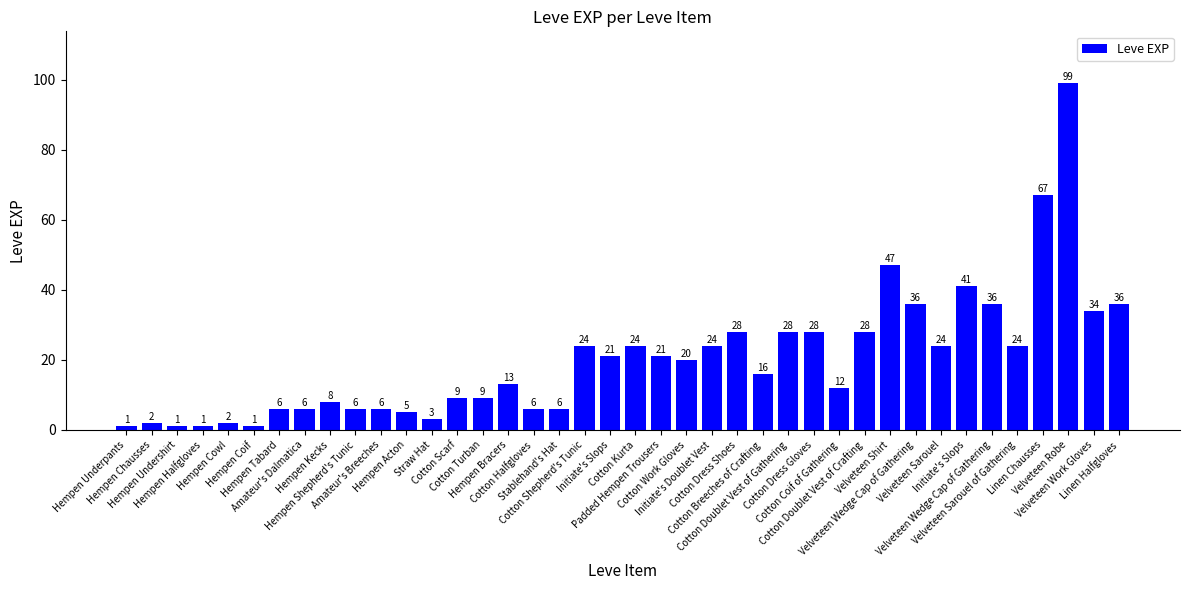

Which has a higher value, Cotton Turban or Padded Hempen Trousers?

Padded Hempen Trousers